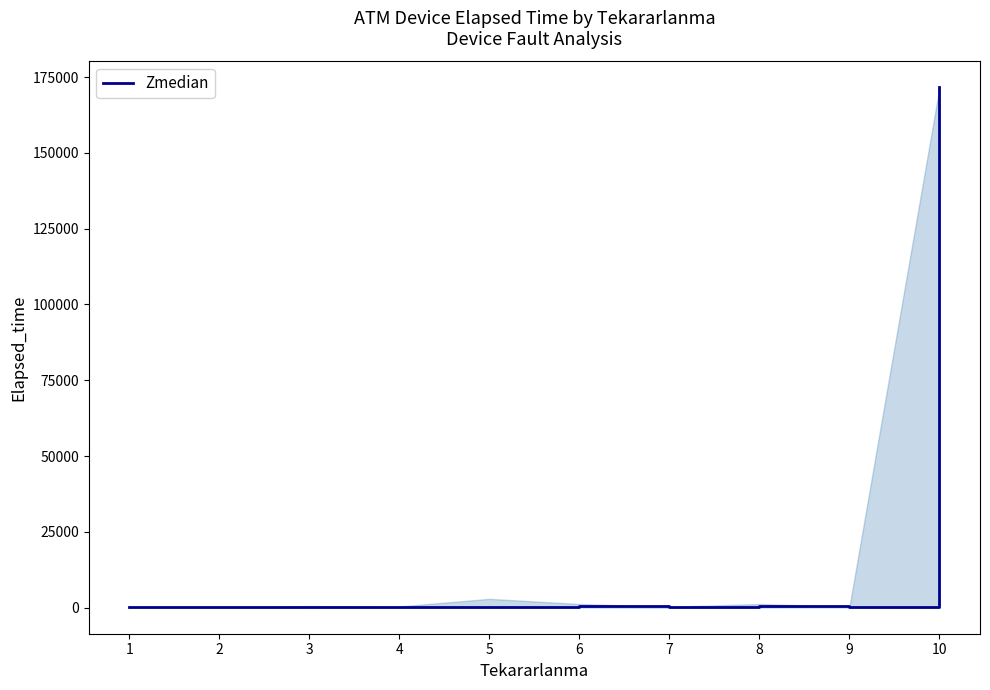

What is the maximum value shown in the chart?

171570